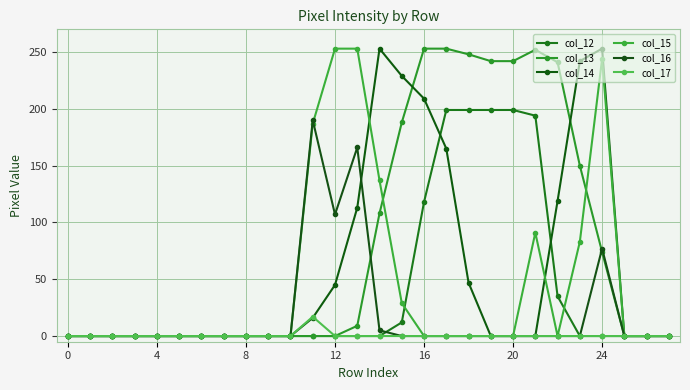

How many values in the col_17 series exceed 0?

1